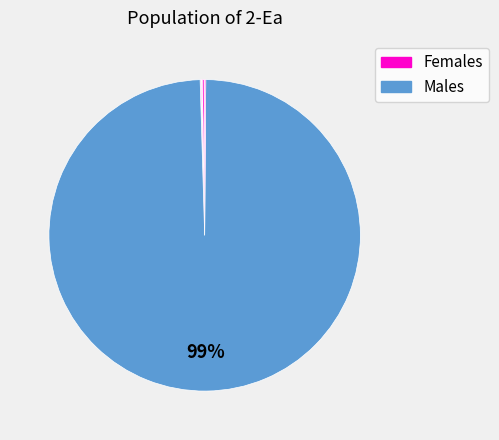

Is there any slice that represents more than half of the pie?

Yes